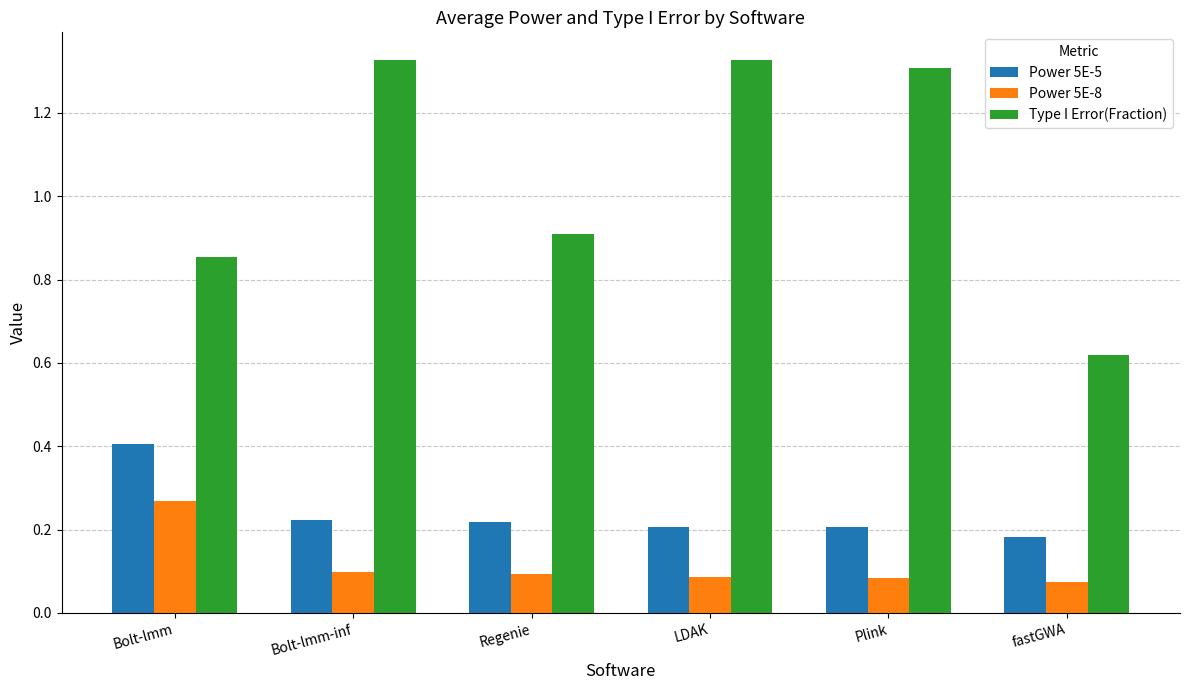

What is the total value across all series at LDAK?

1.6